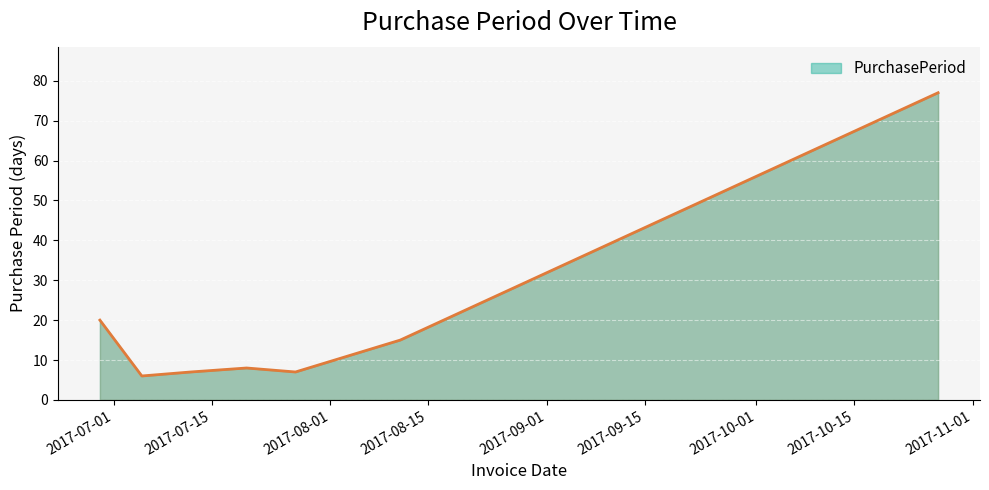

What is the smallest value displayed?

6